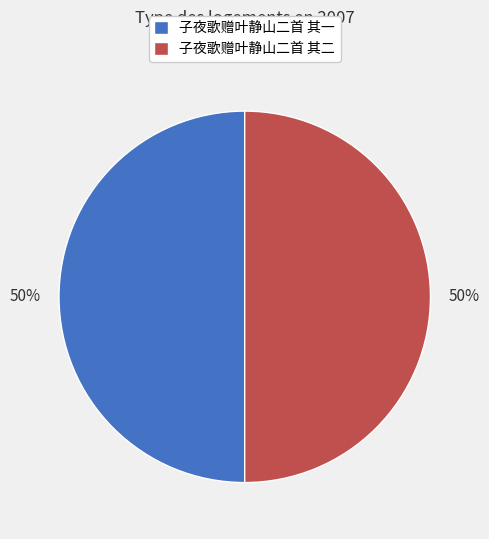

What percentage is the 子夜歌赠叶静山二首 其一 slice, to the nearest percent?

50%